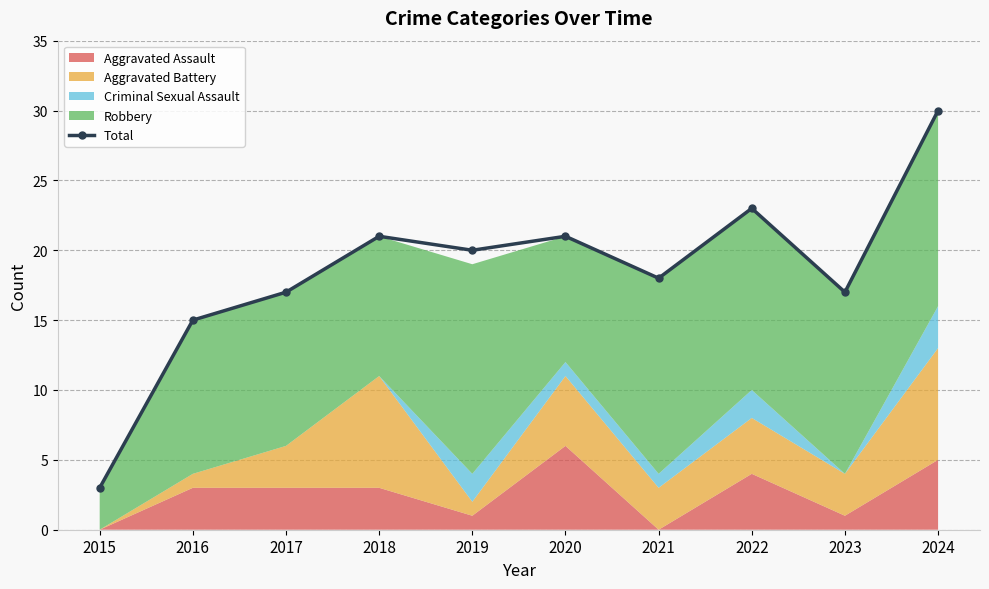

What is the sum of the values at 2021 and 2016?

33